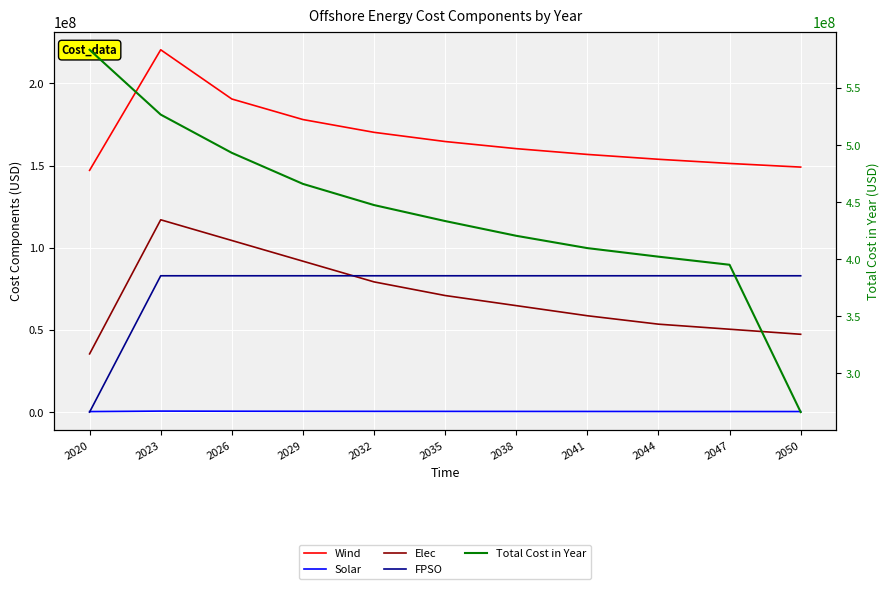

Reading right to left, extract all data points from this chart.

Wind: 149073637.3	151293497.7	153831078.6	156784521.9	160304145.7	164636647.1	170228074.8	178012609.4	190516763.0	220465112.9	147104008.3
Solar: 314650.2	336780.9	352154.8	369853.5	390208.0	414299.3	442891.9	474893.8	520172.2	593217.3	301242.6
Elec: 47335879.5	50412431.1	53488982.6	58616568.5	64769671.6	70922774.7	79223296.6	91818655.9	104414015.2	117009374.6	35407462.4
FPSO: 82938149.9	82938149.9	82938149.9	82938149.9	82938149.9	82938149.9	82938149.9	82938149.9	82938149.9	82938149.9	0.0
Total Cost in Year: 265953483.4	395086288.3	402177678.5	409683687.0	420481990.9	433406099.4	447419027.2	465979750.0	493195611.1	526721999.6	583544338.6